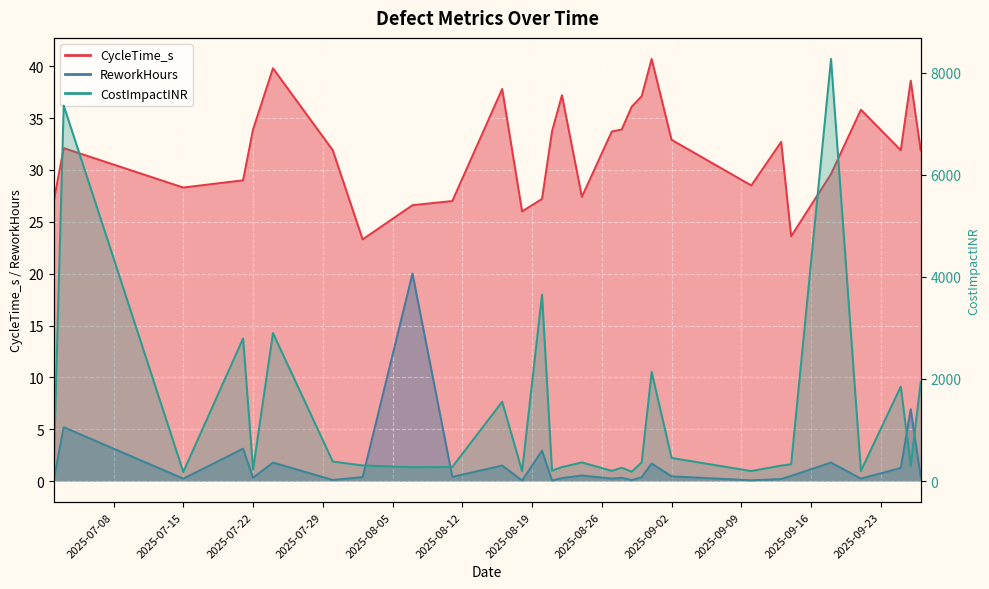

What is the total value across all series at 2025-07-30?

413.9